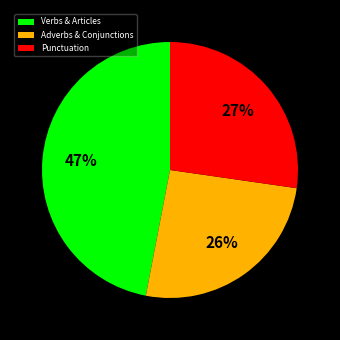

To the nearest percent, what percentage of the pie is Punctuation?

27%